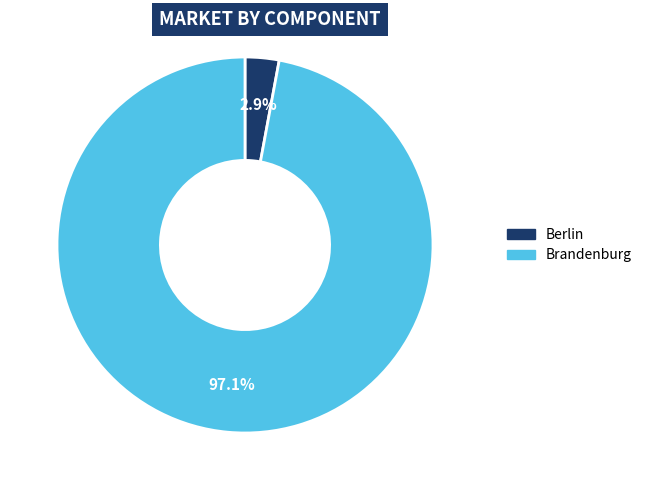

To the nearest percent, what percentage of the pie is Berlin?

3%